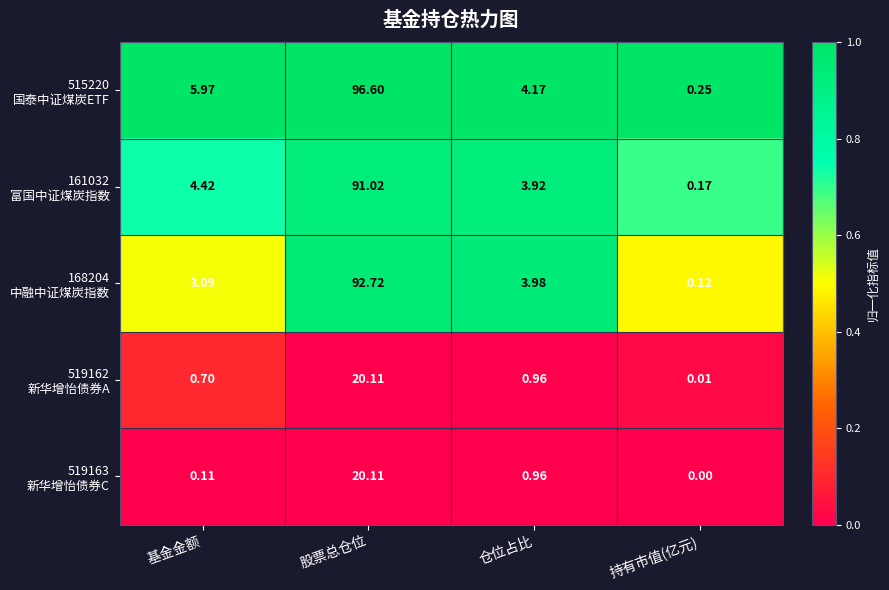

At which category is the sum across all series the highest?

股票总仓位